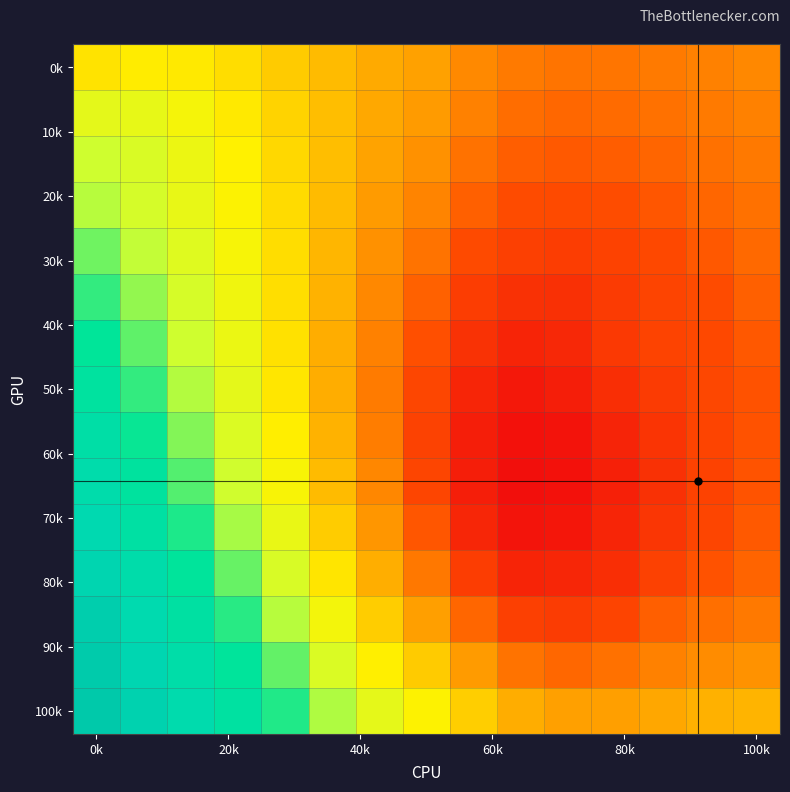

At which category is the sum across all series the highest?

0k